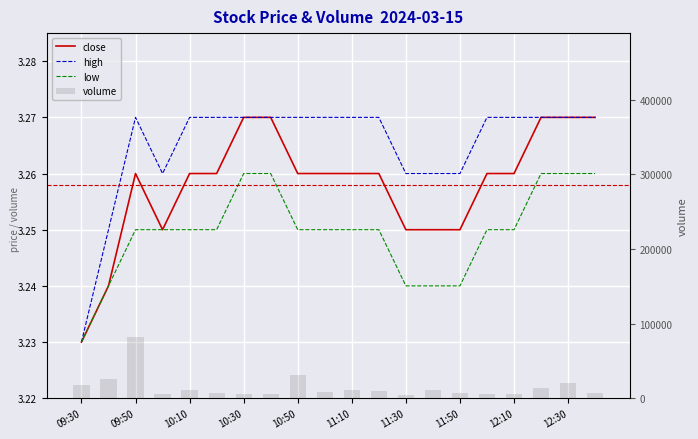

Which has a higher value, 10:10 or 11:10?

10:10